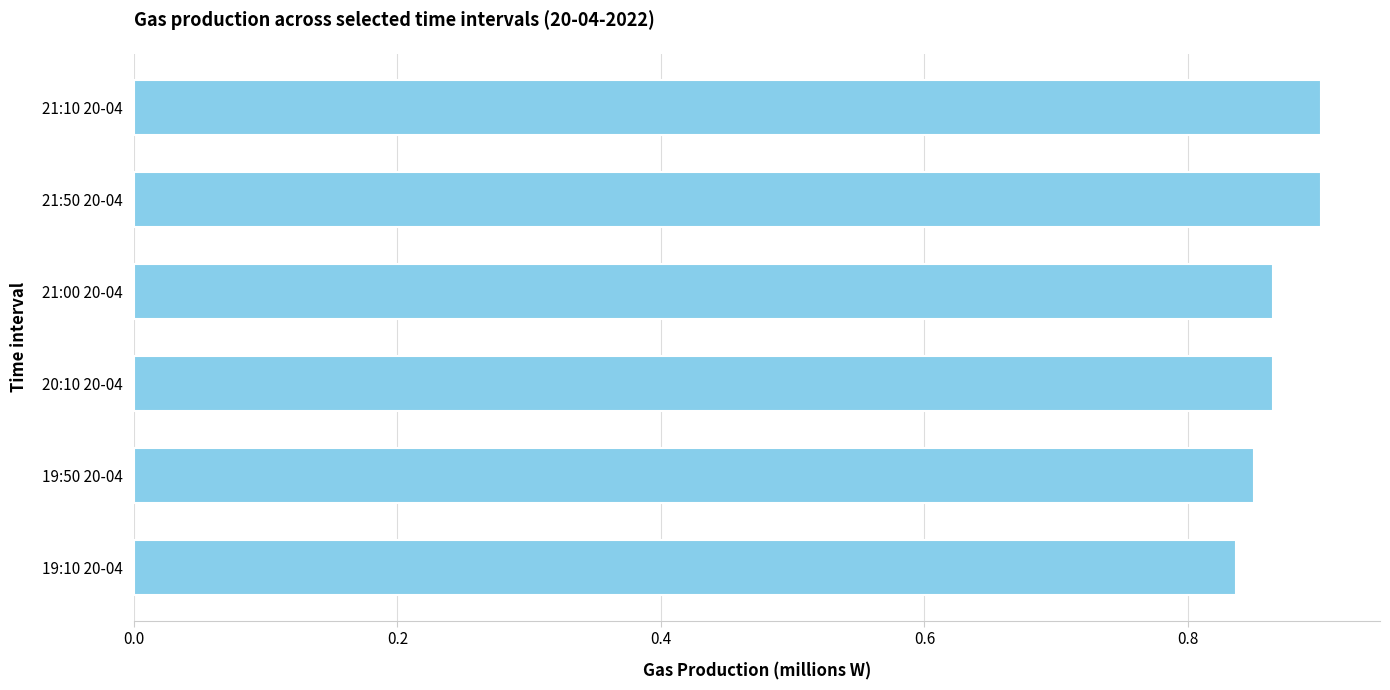

How many bars are there in total?

6